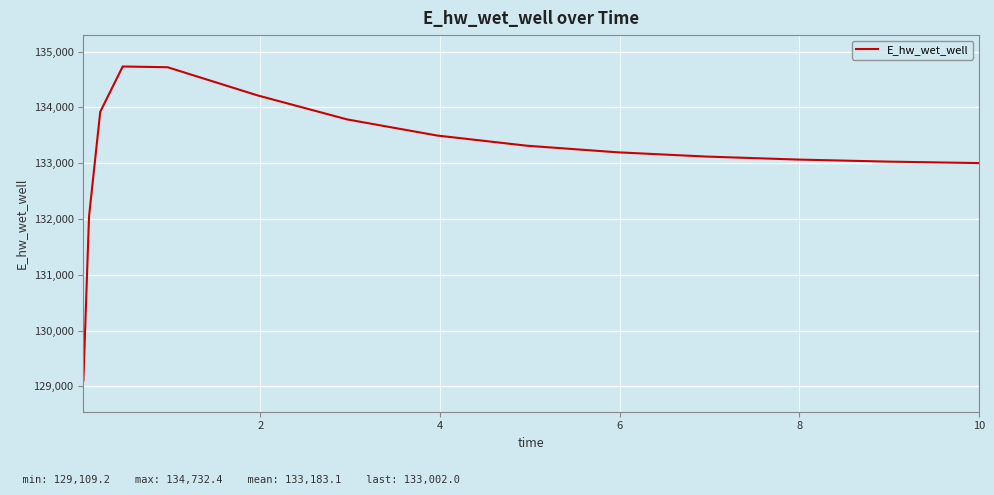

How many categories are shown in the chart?

15